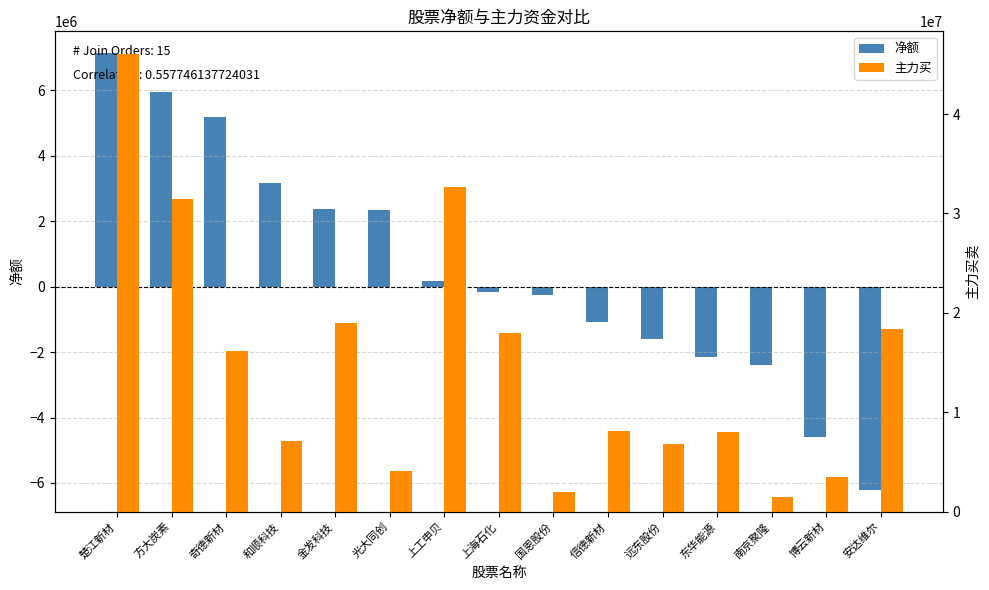

What is the spread (max minus min) of values at 信德新材?

9196928